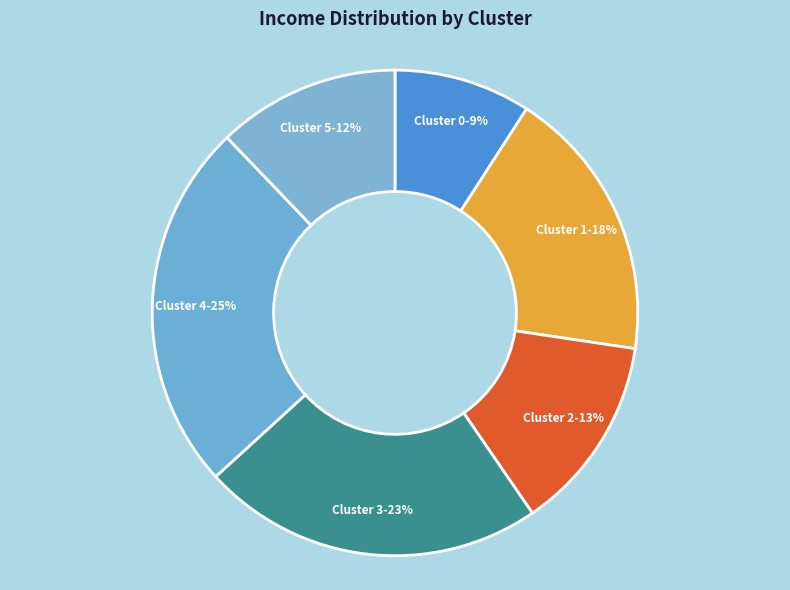

Combined, do Cluster 4 and Cluster 2 account for over 50%?

No